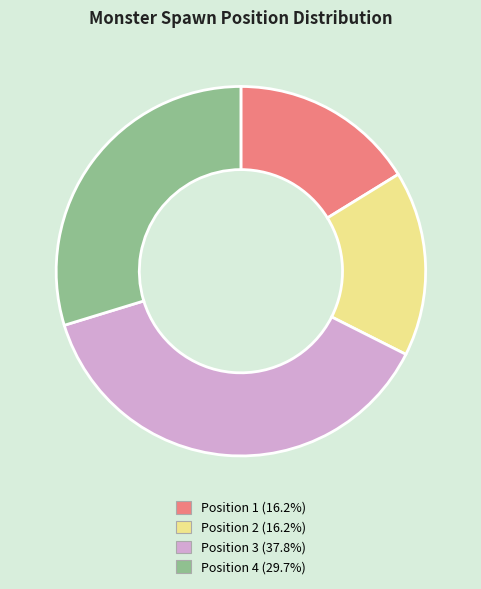

Is there any slice that represents more than half of the pie?

No